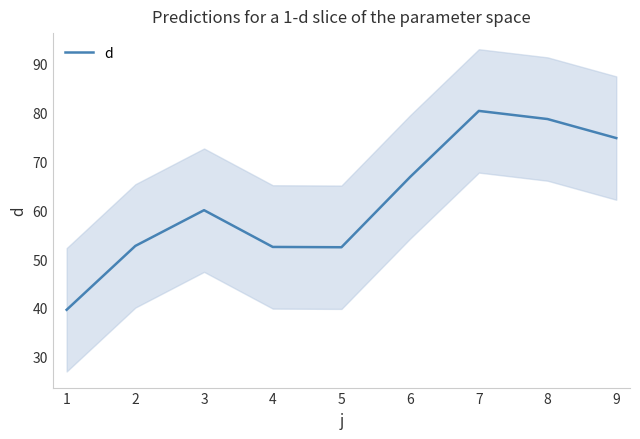

The value of d at 4 is 12.1. True or false?

False